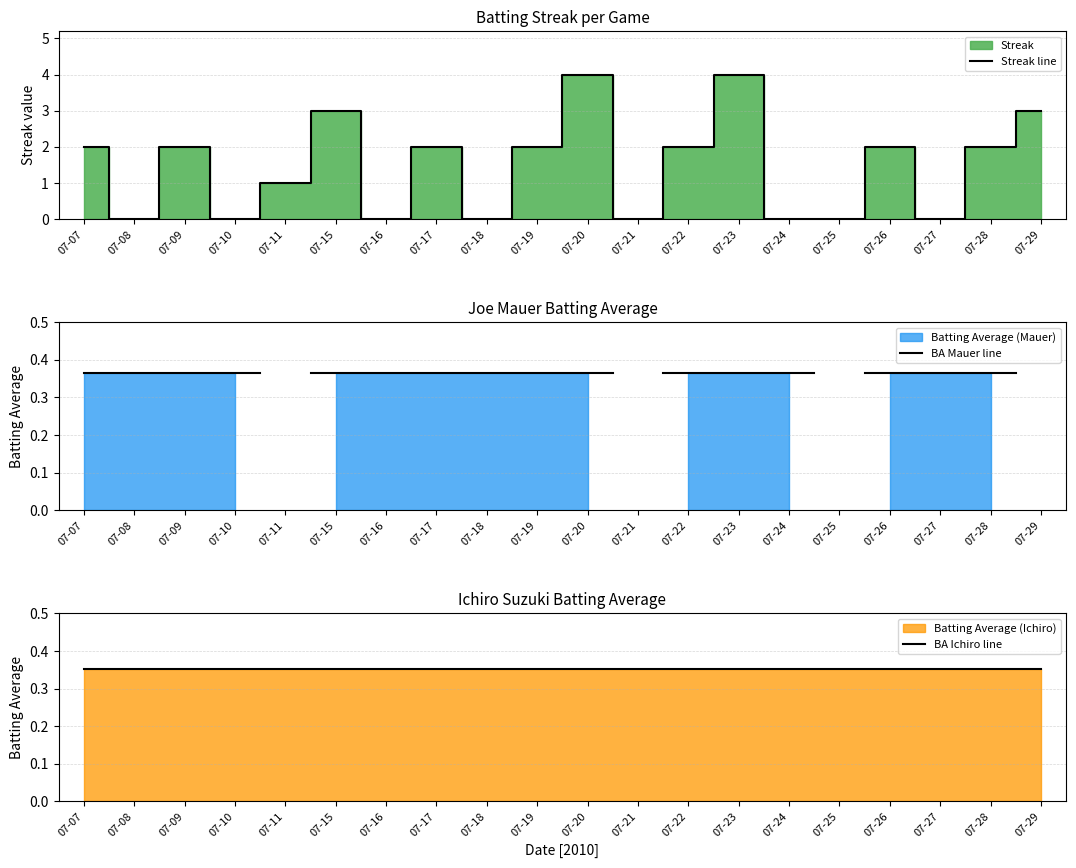

Where is the first local minimum for Streak line?

07-08